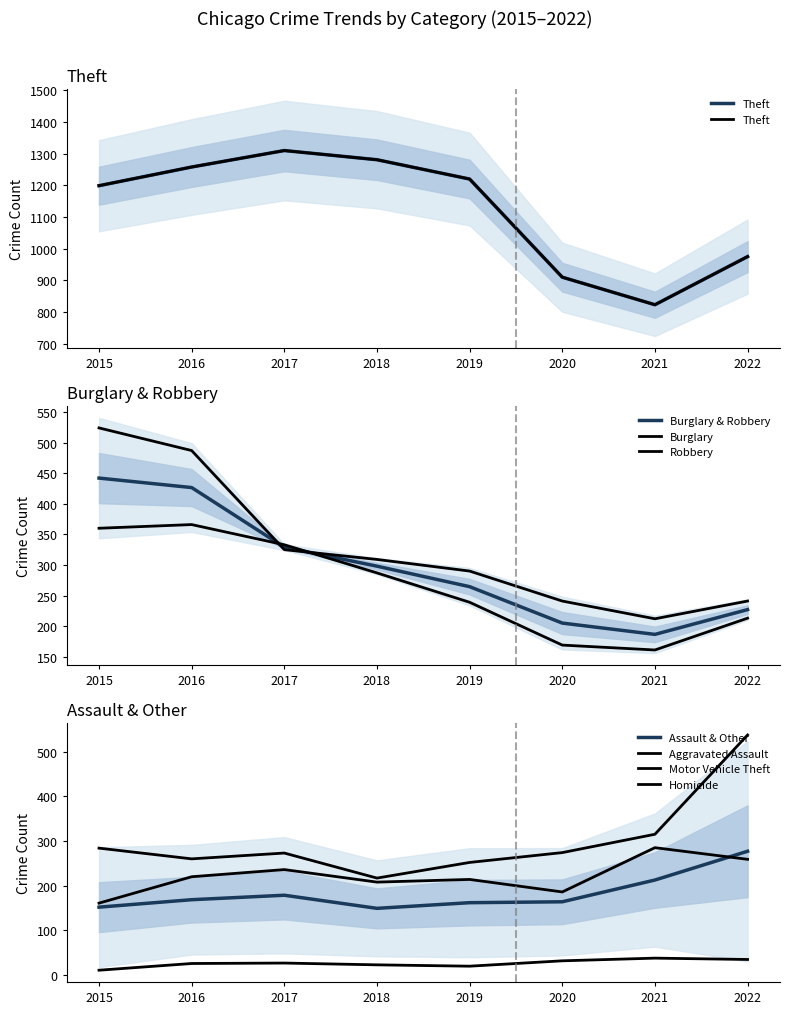

What is the approximate value of Burglary at 2020, to the nearest 50?

250